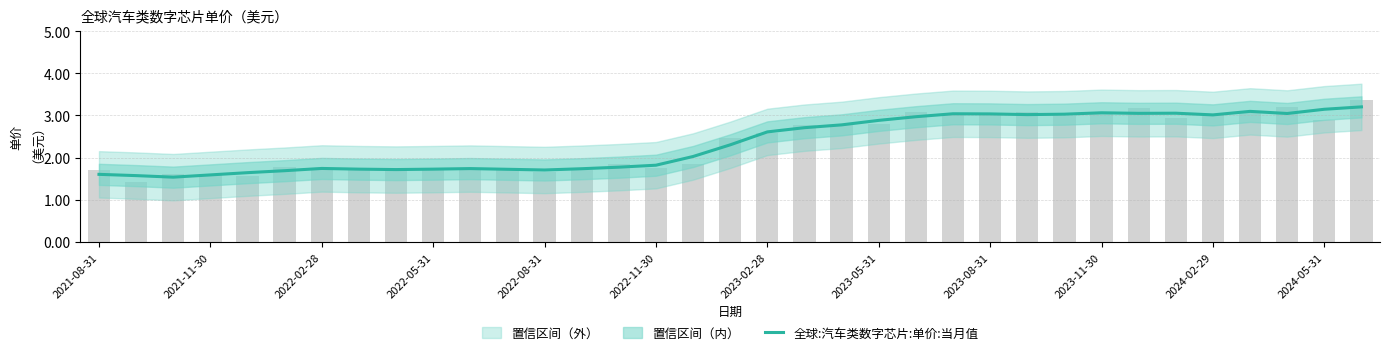

What is the sum of the values at 2023-02-28 and 16?

3.8